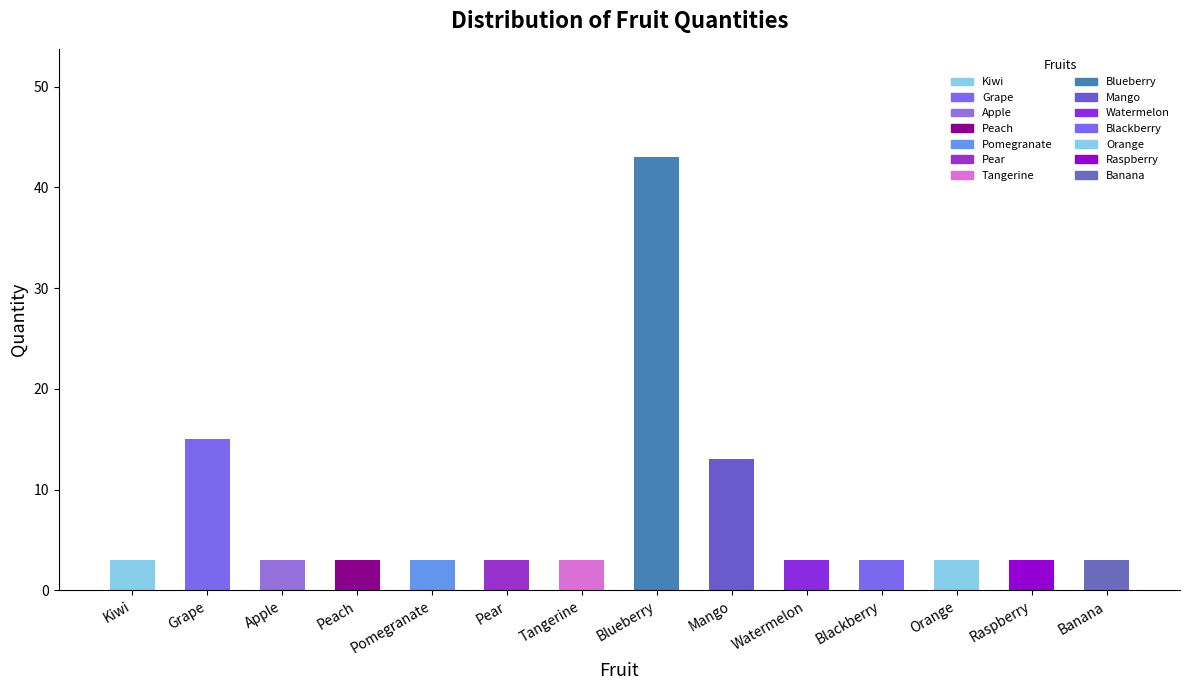

Where is the data nearest to the value 23?

Grape